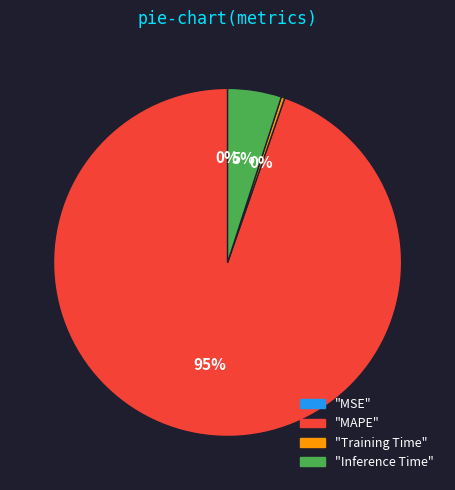

Does any single category account for the majority?

Yes